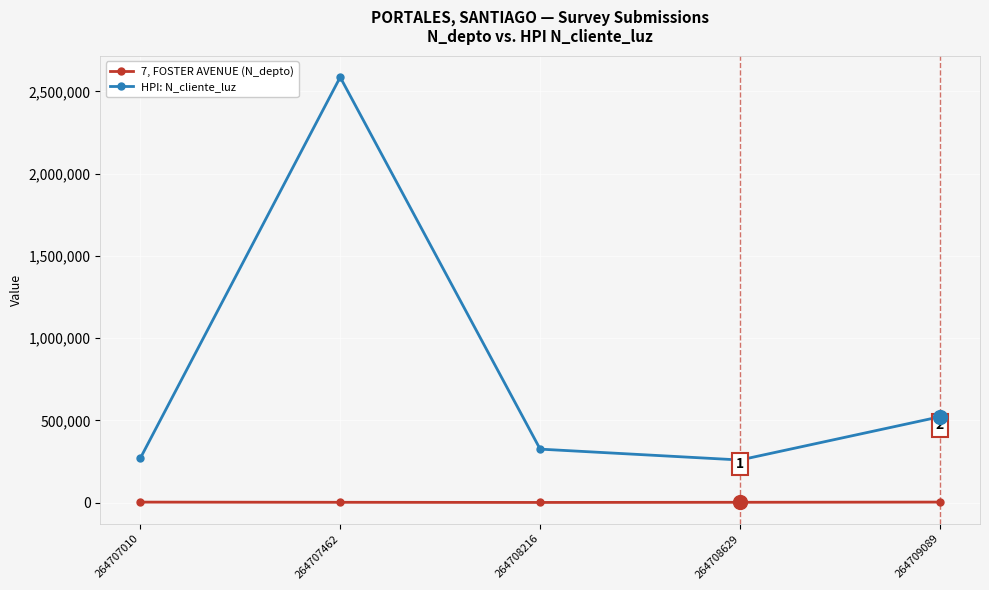

Which category has the highest value across all series?

264707462